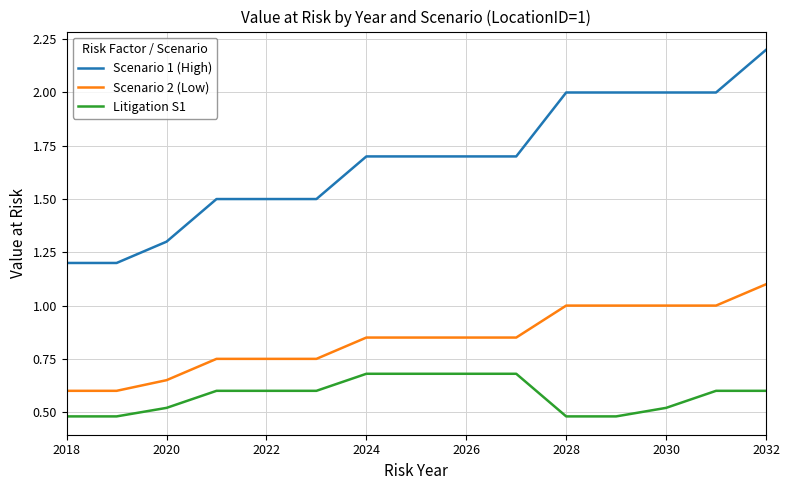

True or false: Litigation S1 and Scenario 2 (Low) intersect in this chart.

False